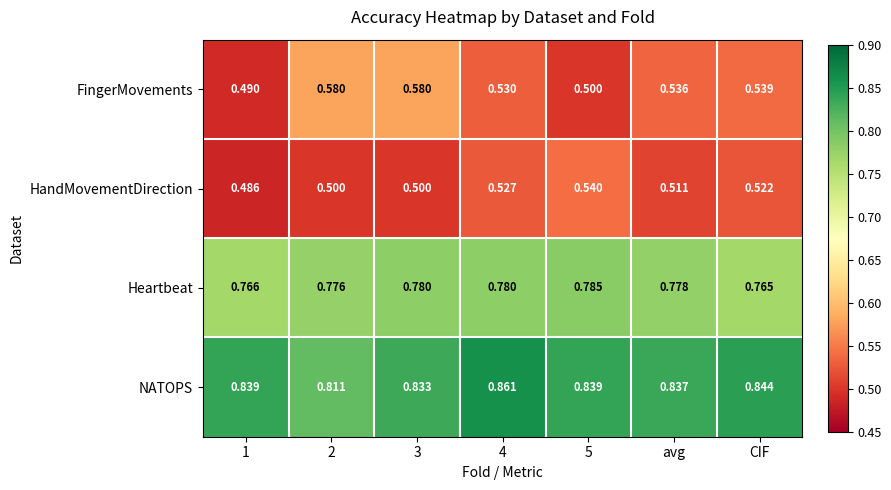

What is the total value across all series at 2?

2.7